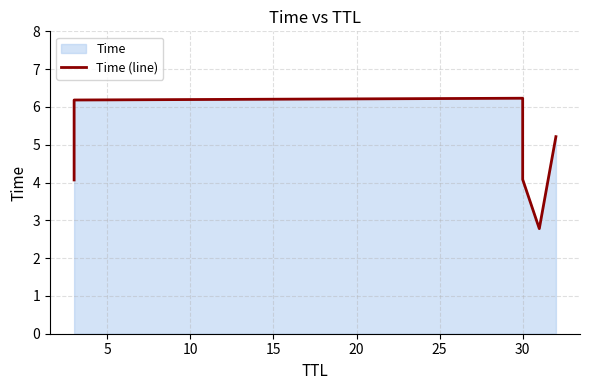

Reading left to right, what are all the values shown in this chart?

4.1	6.2	6.2	4.1	2.8	5.2